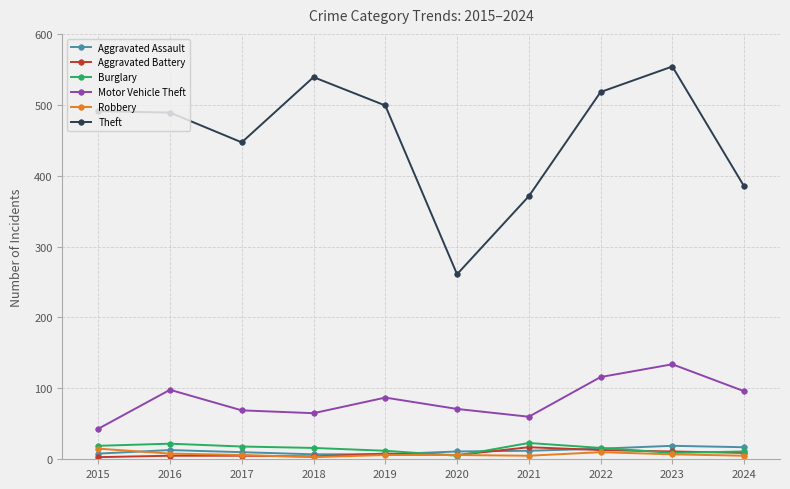

At which category is the sum across all series the highest?

2023